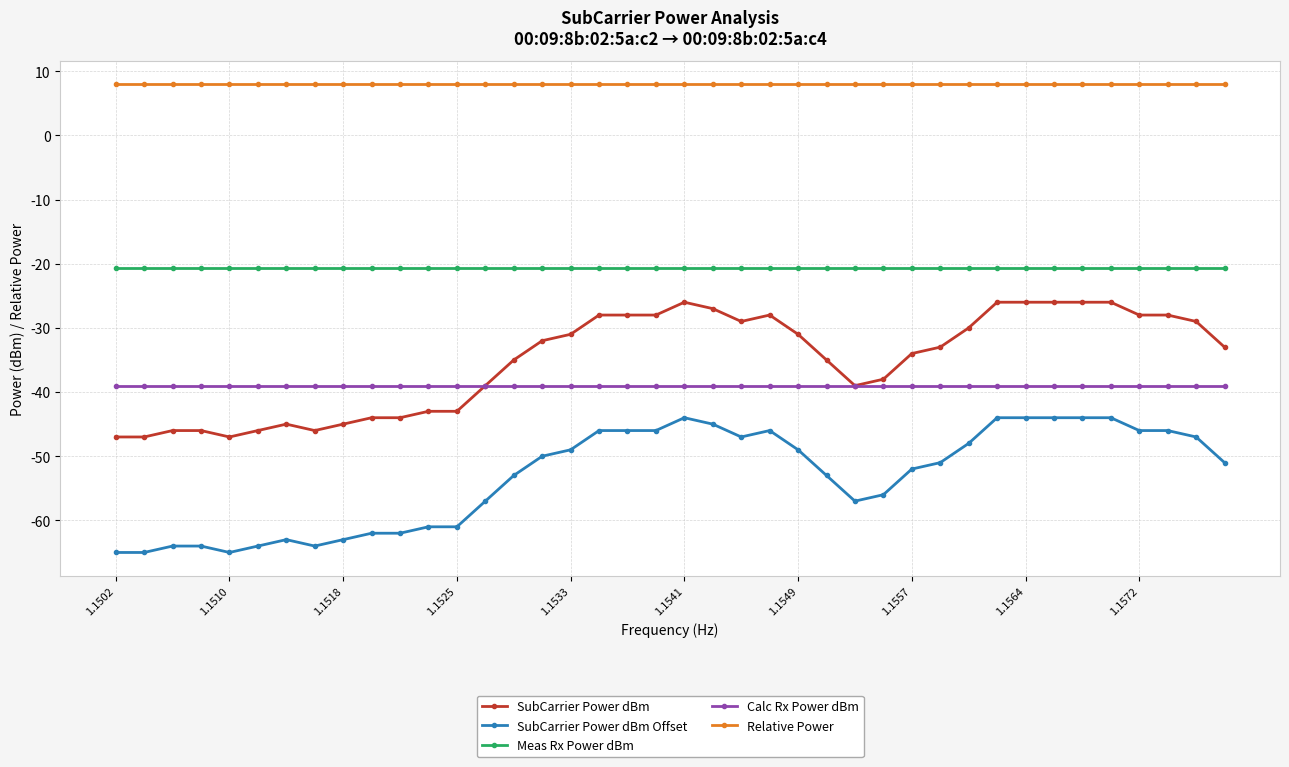

What is the average value of the Meas Rx Power dBm series?

-20.6